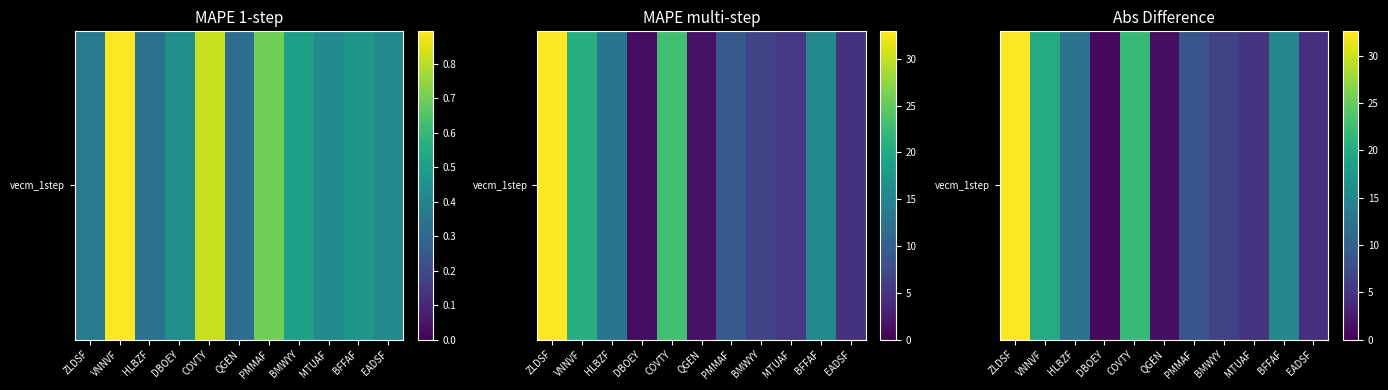

Count the number of values greater than 8.

6